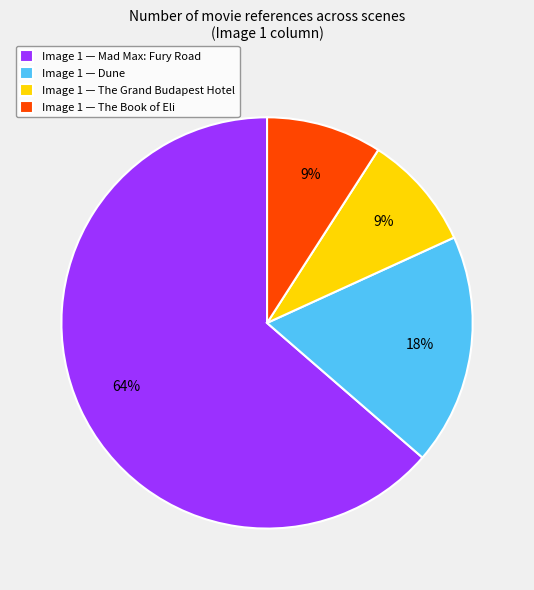

To the nearest percent, what portion does Image 1 — Mad Max: Fury Road represent?

64%